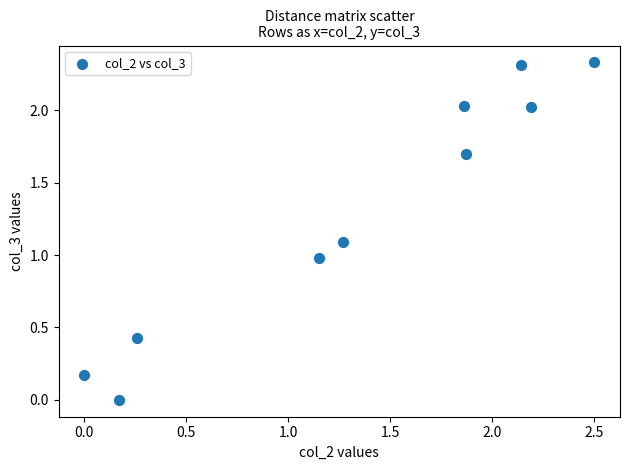

What is the range of X values (max minus min)?

2.5